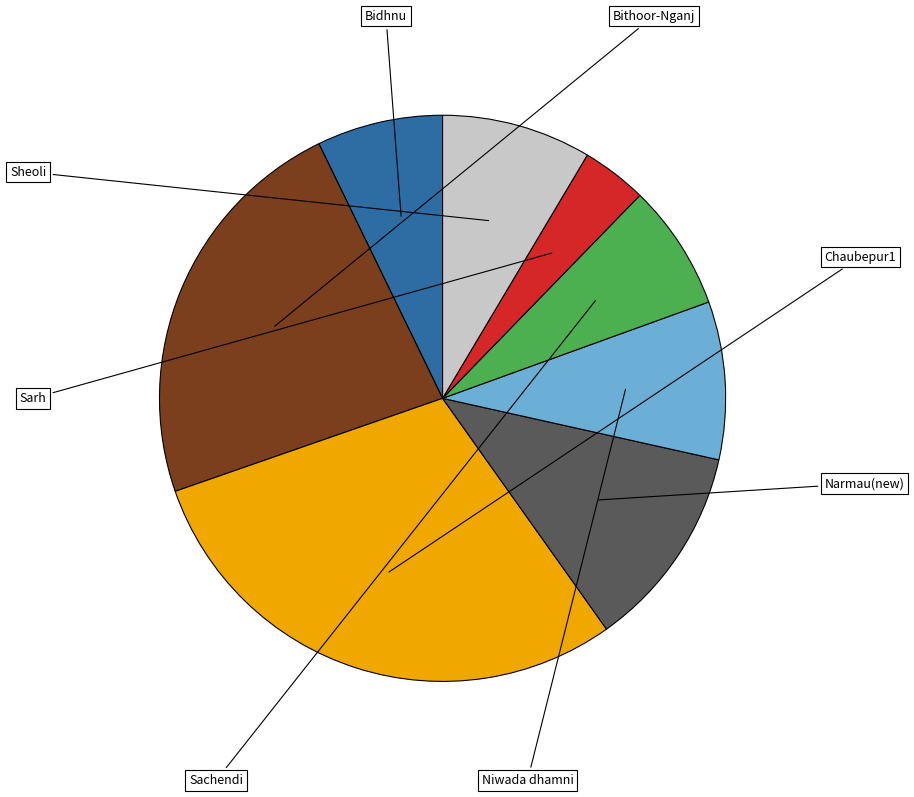

Is there any slice that represents more than half of the pie?

No